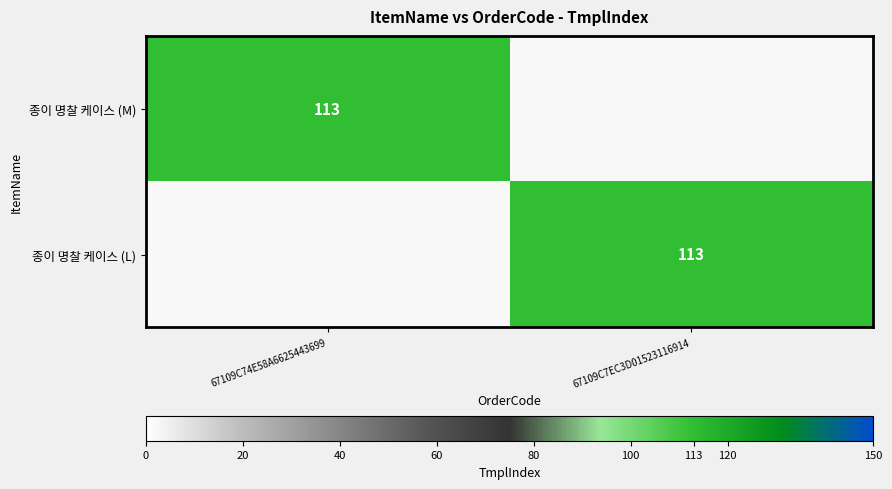

True or false: 종이 명찰 케이스 (M) has a value of 113 at 67109C74E58A6625443699.

True